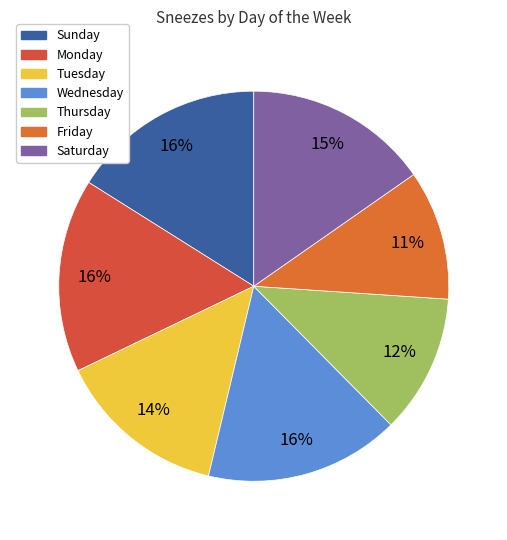

Is it true that Sunday is 26% of the pie?

False